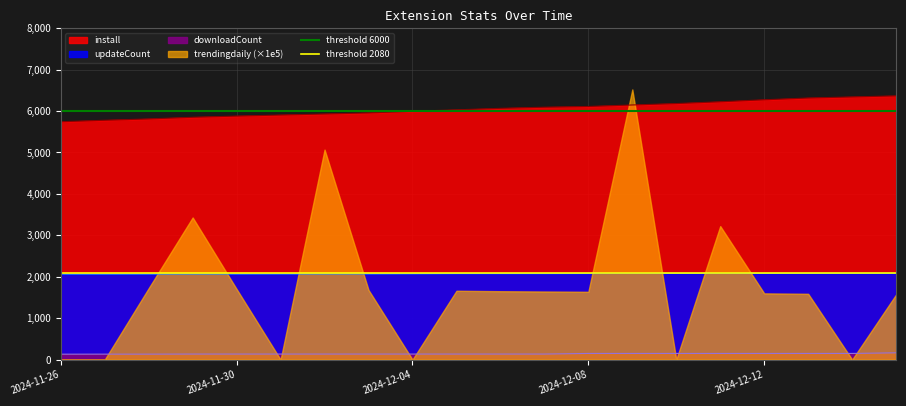

The value of threshold 6000 at 2024-11-30 is 6000. True or false?

True